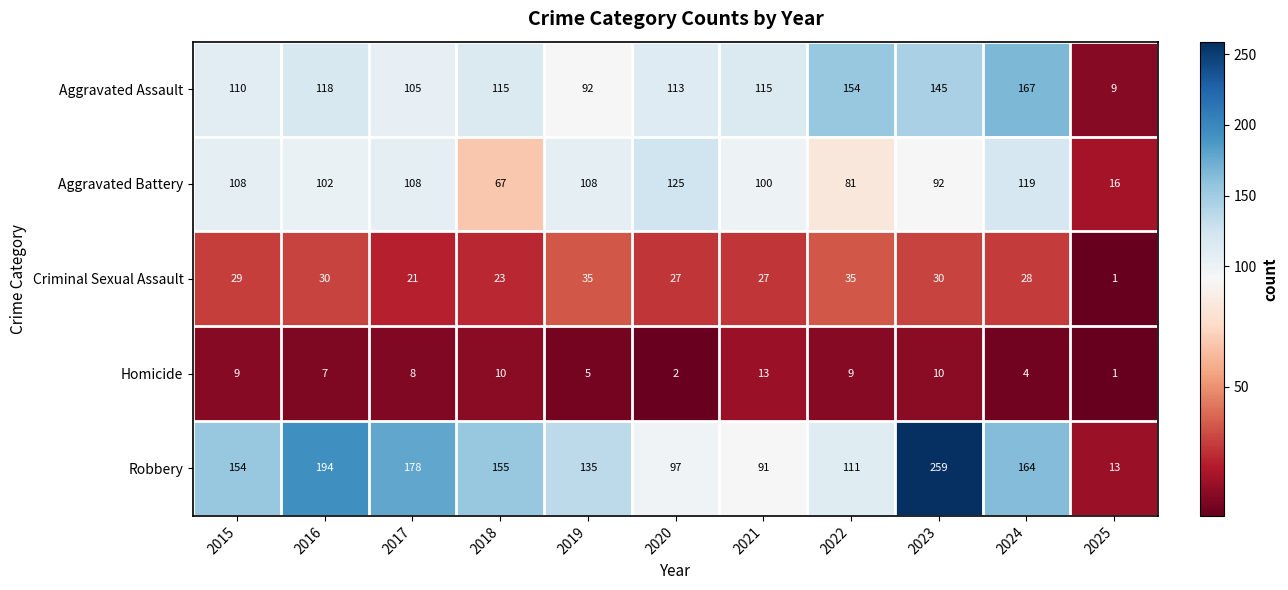

What is the difference between the Criminal Sexual Assault values at 2018 and 2015?

6